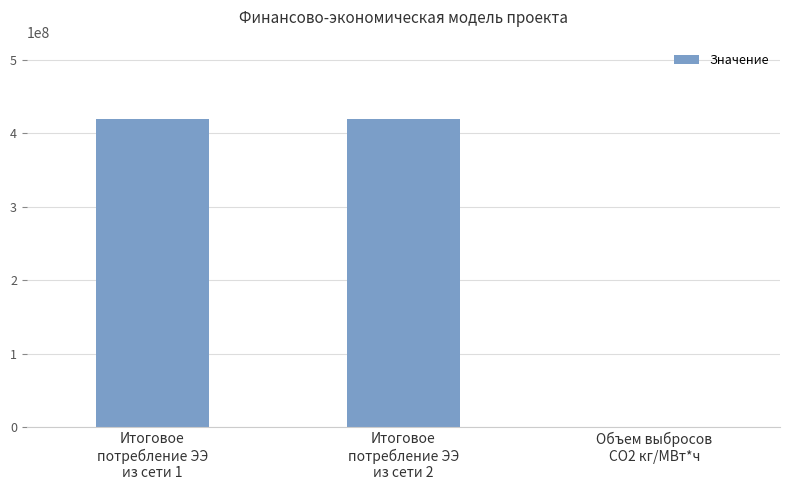

The value at Итоговое
потребление ЭЭ
из сети 1 is 418589533. True or false?

True